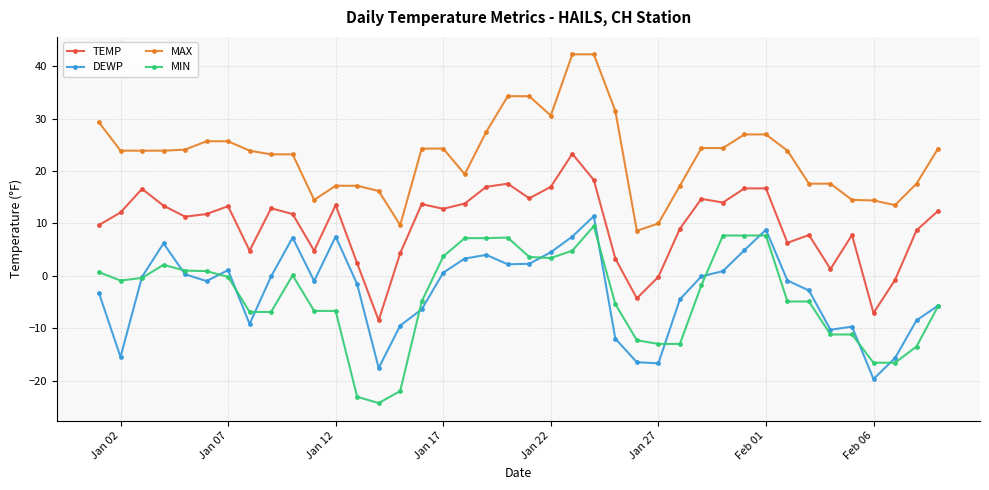

How many series are shown in this chart?

4